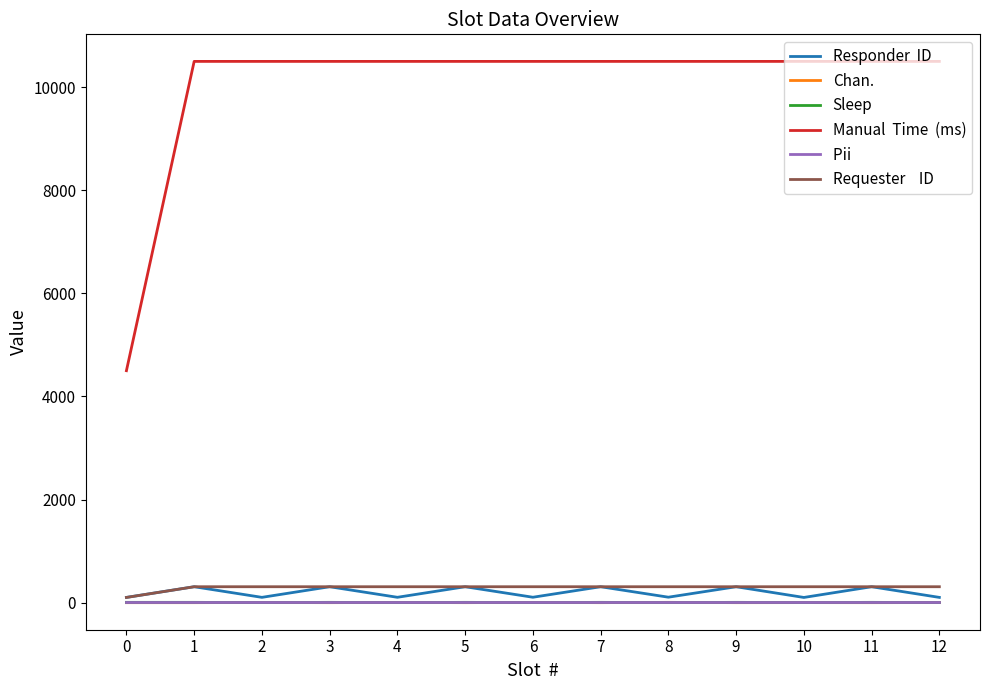

What is the maximum value shown in the chart?

10500